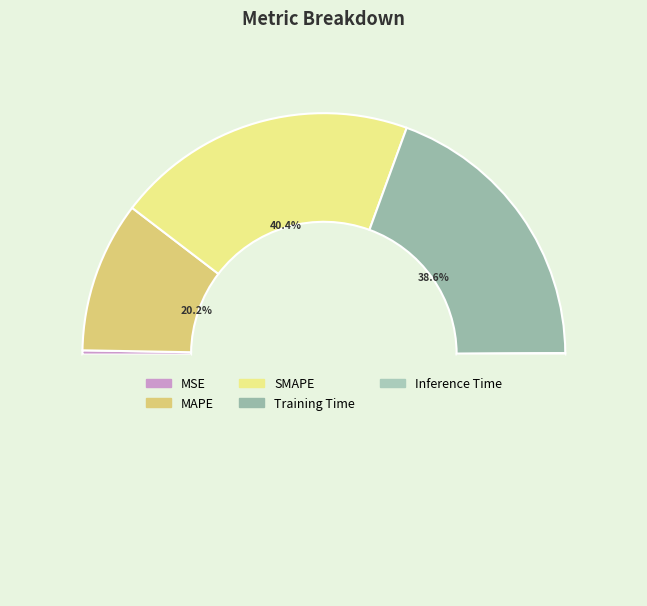

Is it true that Training Time is 28% of the pie?

False